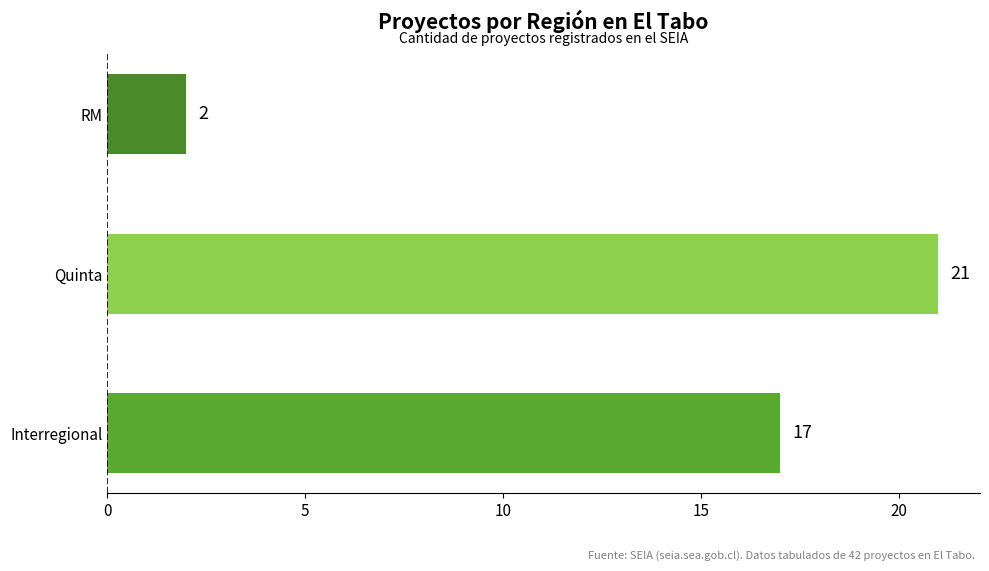

List the labels in order of value, largest first.

Quinta, Interregional, RM